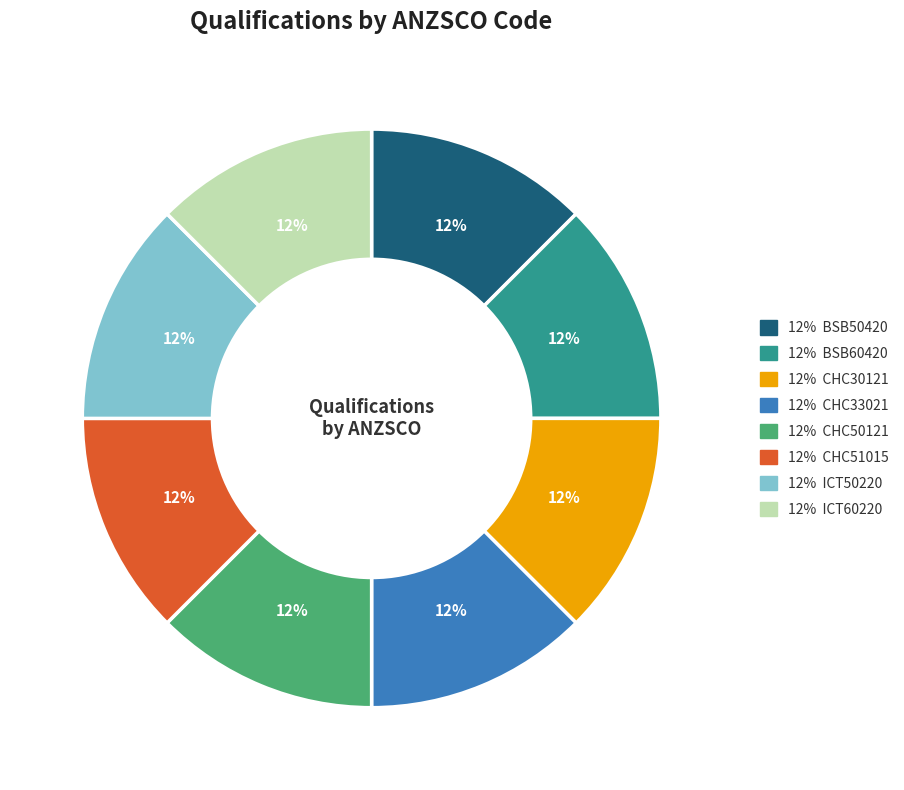

Is there any slice that represents more than half of the pie?

No